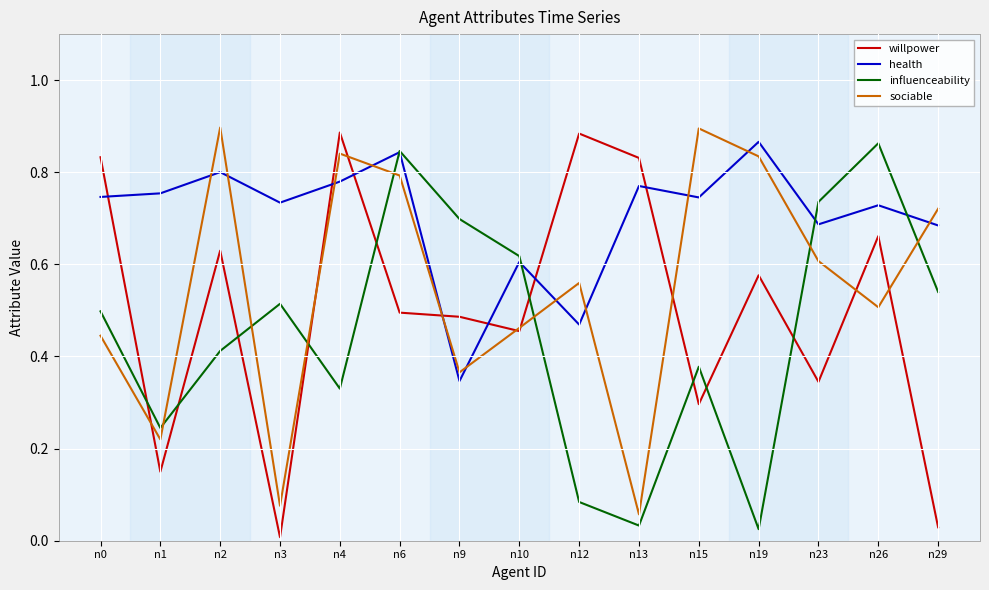

The value of willpower at n4 is 0.2. True or false?

False